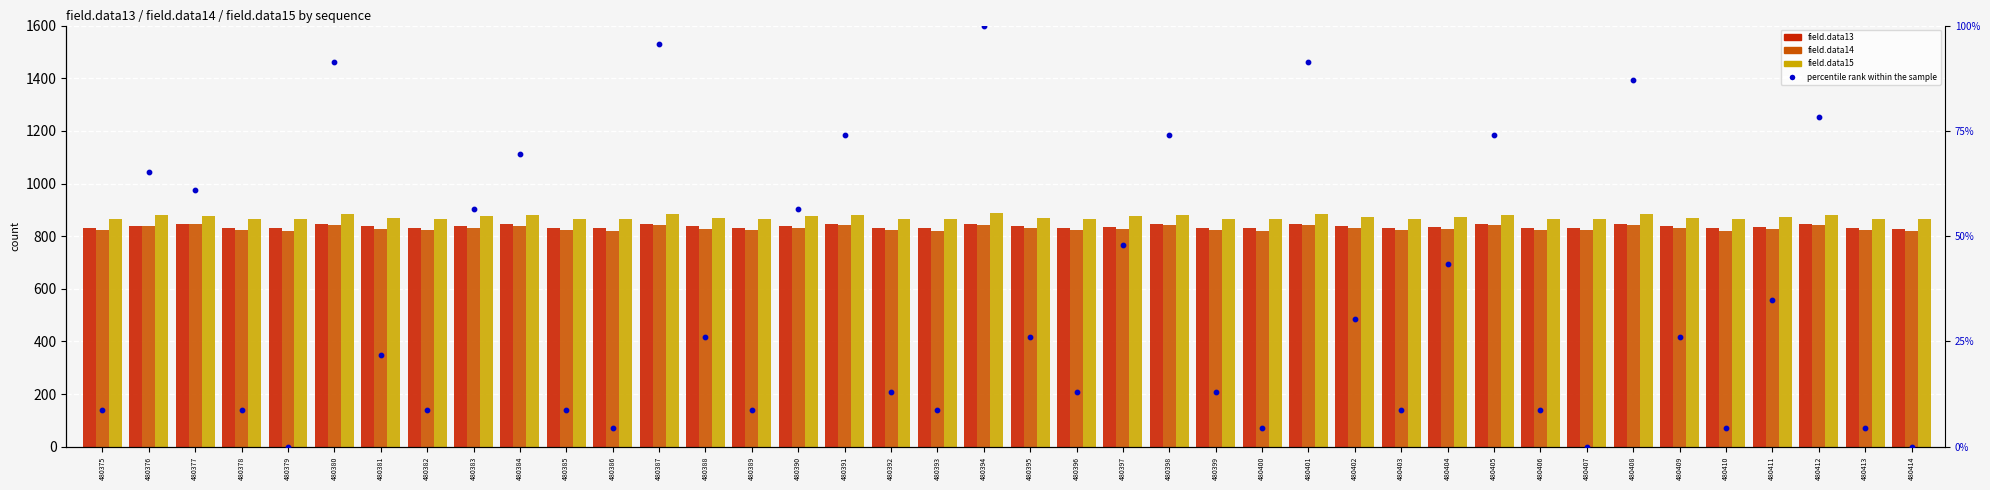

At which category is the sum across all series the highest?

480394